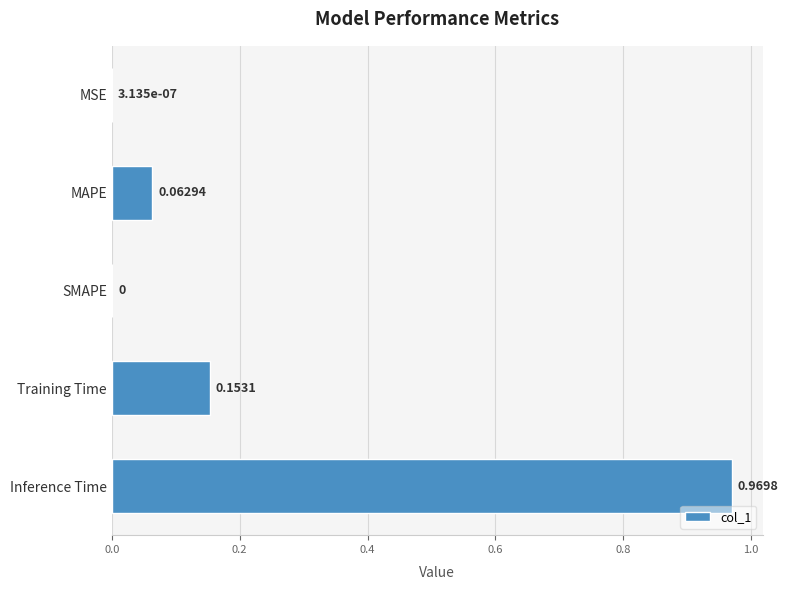

What is the change in value from MSE to Training Time?

+0.2